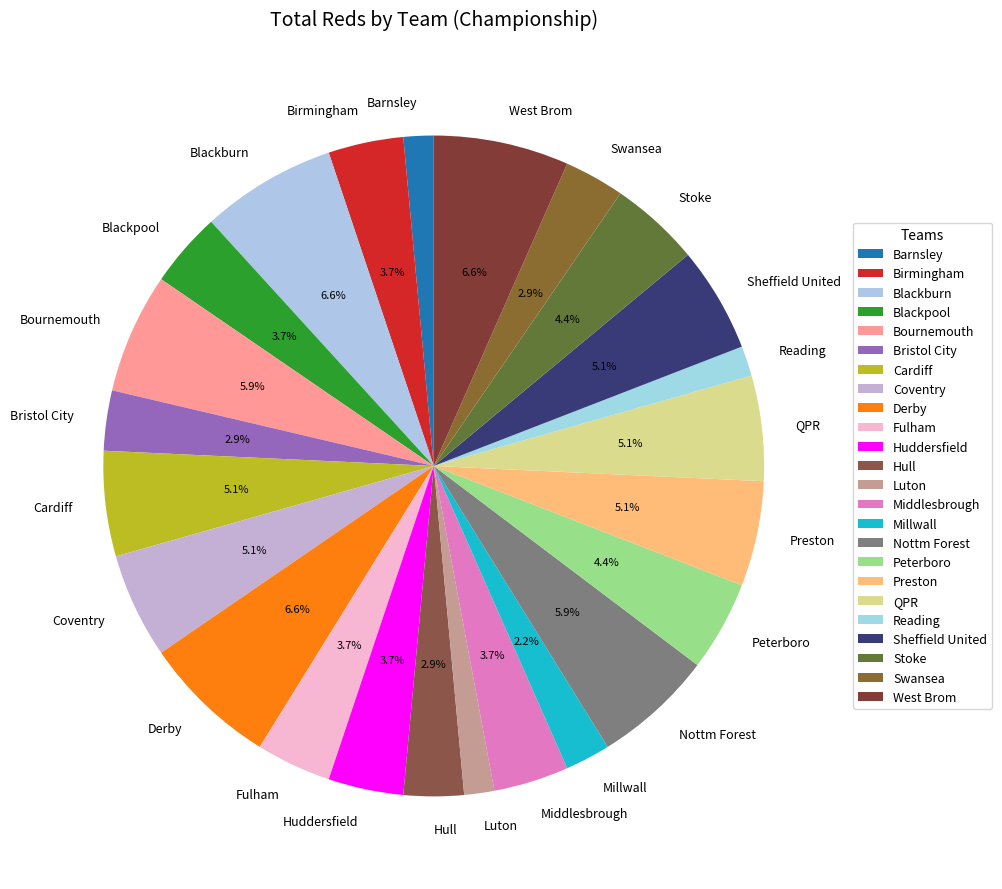

To the nearest percent, what percentage of the pie is Coventry?

5%